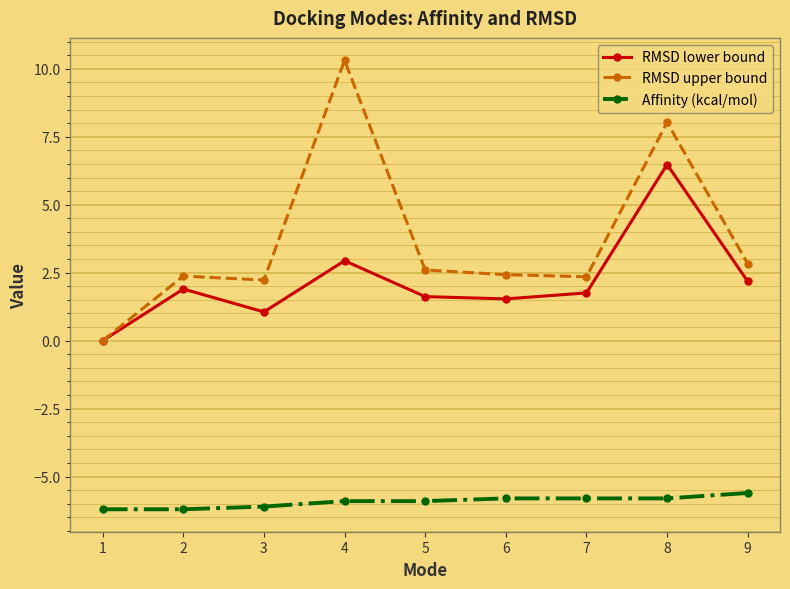

What value does the Affinity (kcal/mol) series have at 6?

-5.8